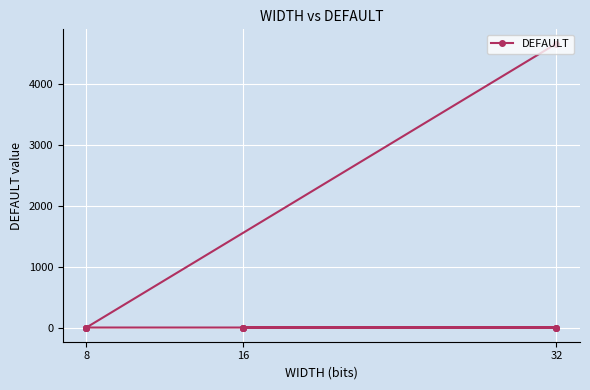

How many data points does each series have?

12